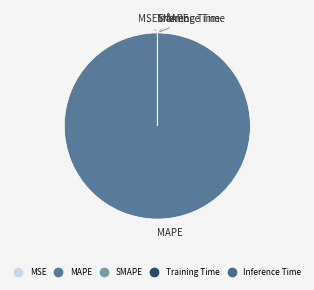

Which slice is the largest?

MAPE